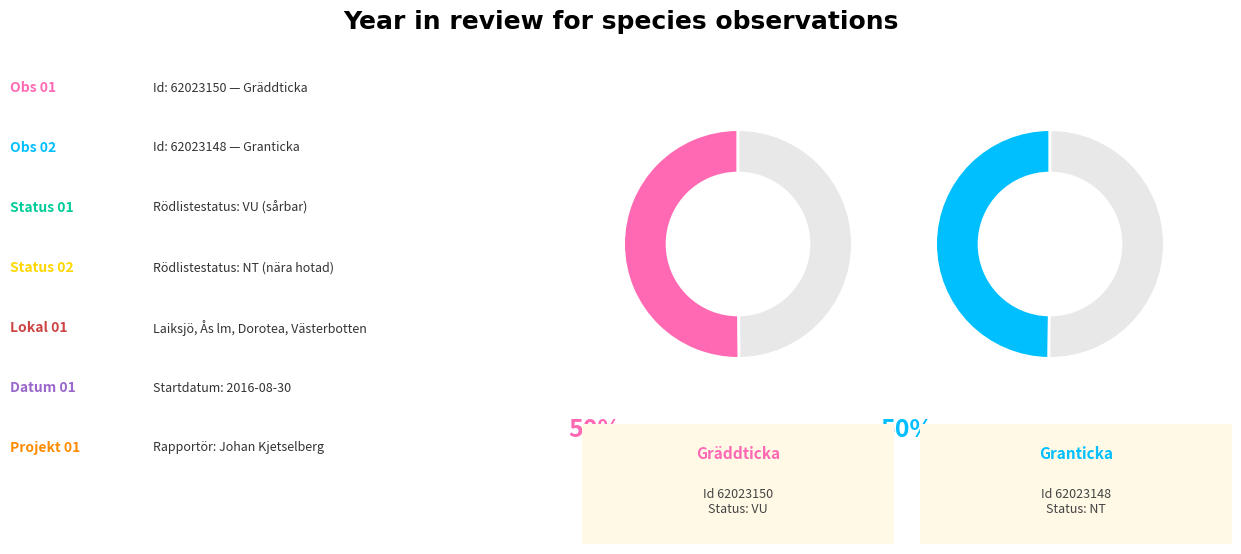

To the nearest percent, what percentage of the pie is 62023150?

50%